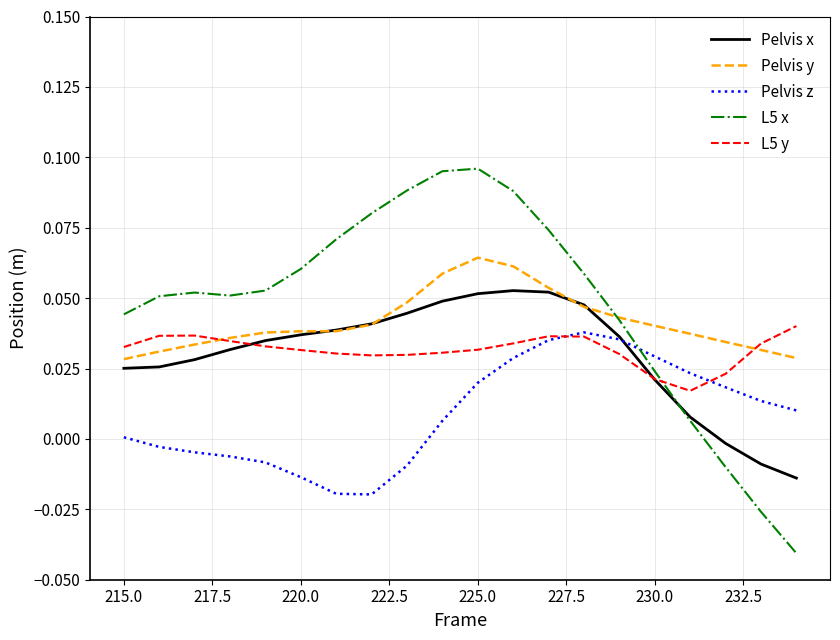

Which series has the largest range (max minus min)?

L5 x